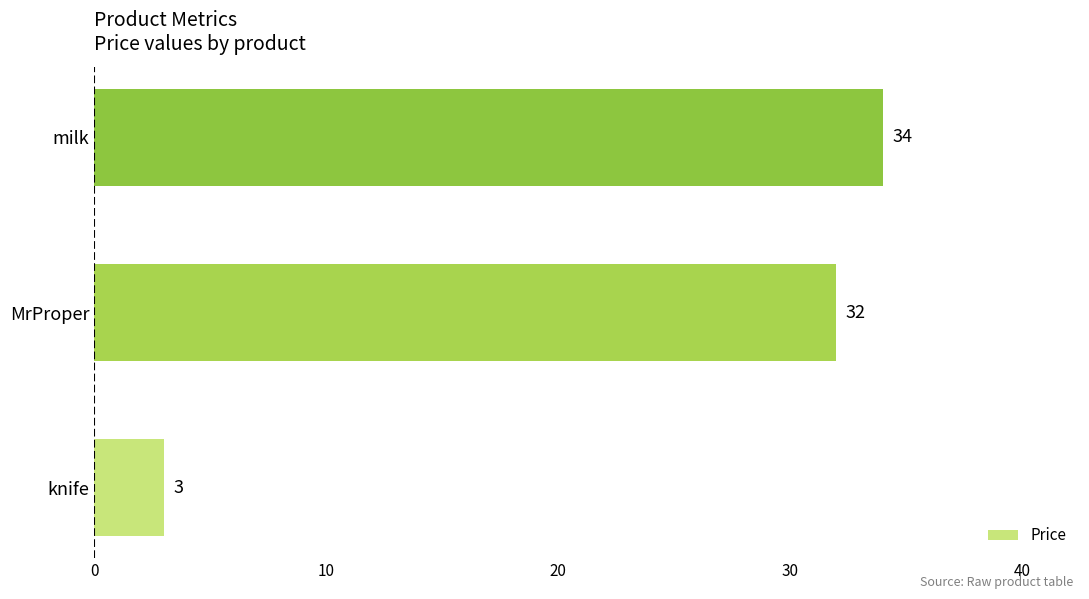

Where is the data nearest to the value 18?

MrProper